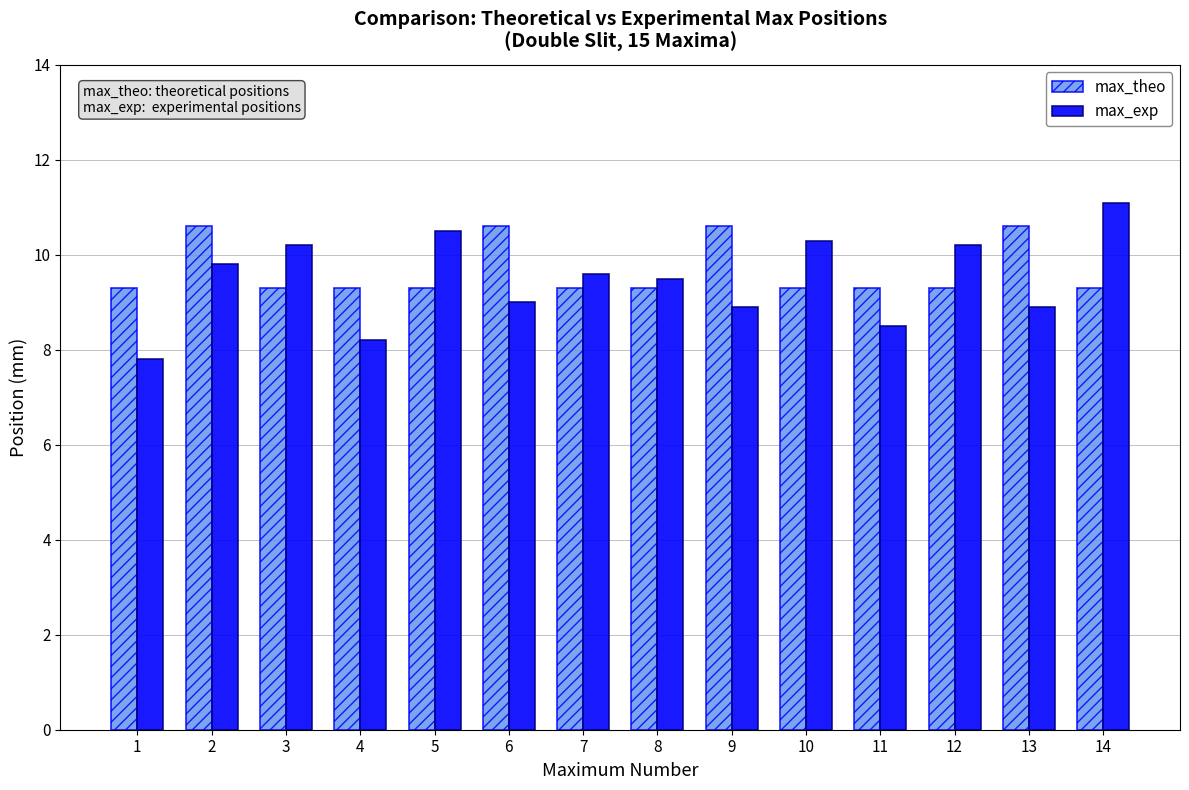

Which label corresponds to the largest value in the chart?

14